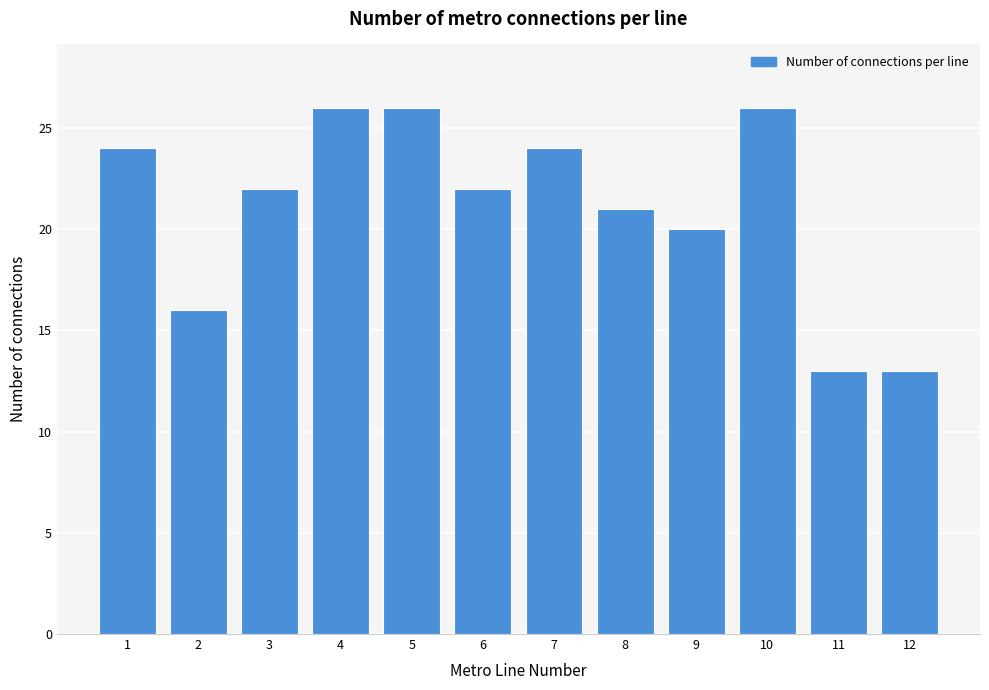

Reading right to left, list all the values displayed in this chart.

12=13	11=13	10=26	9=20	8=21	7=24	6=22	5=26	4=26	3=22	2=16	1=24